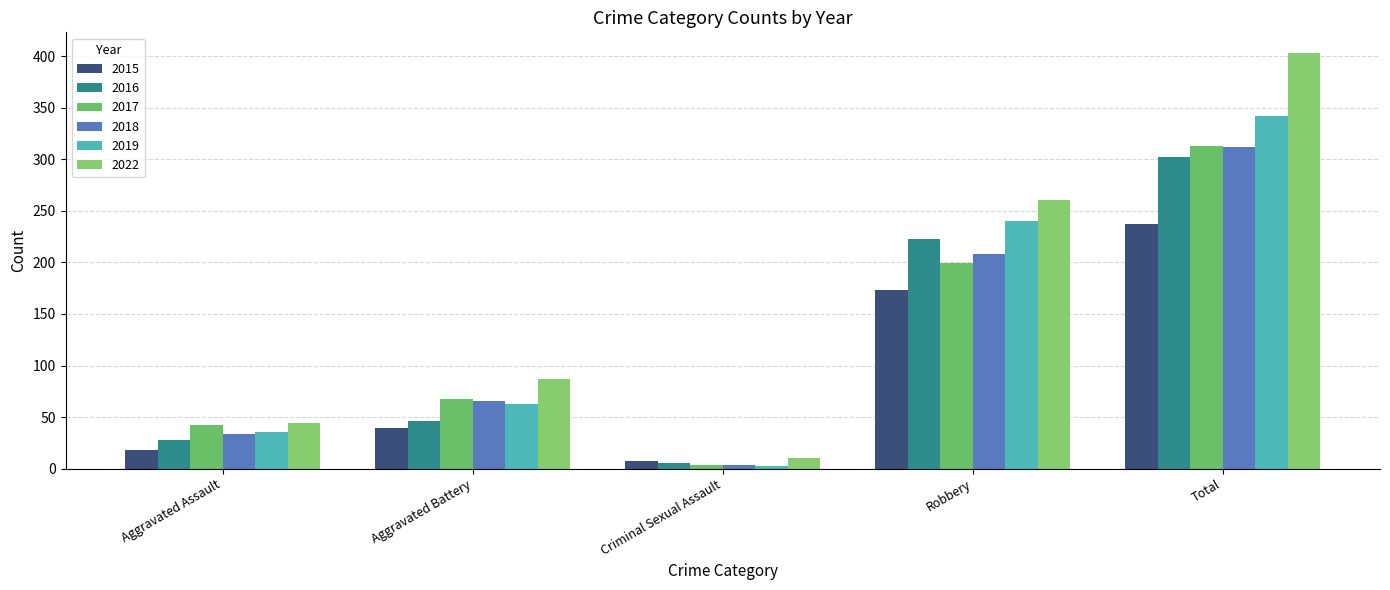

Which series changed the most between Criminal Sexual Assault and Total?

2022